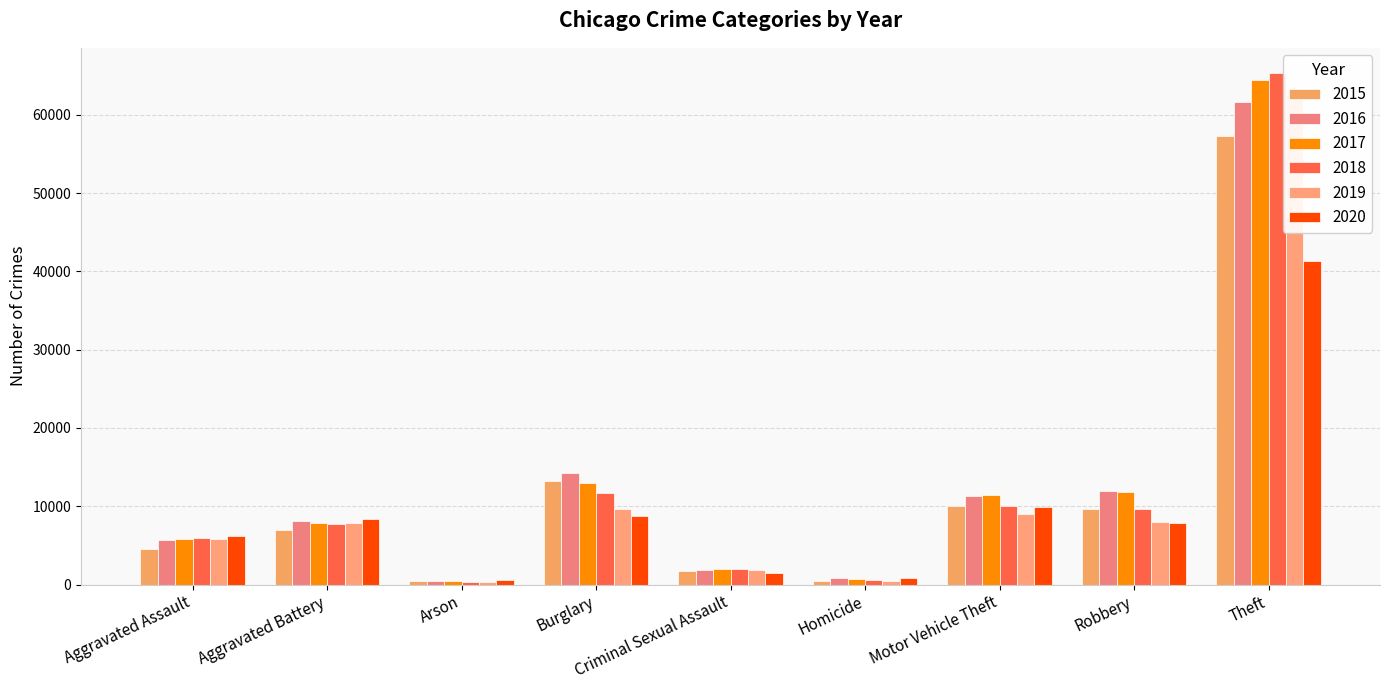

What is the label of the 9th bar from the left?

Theft